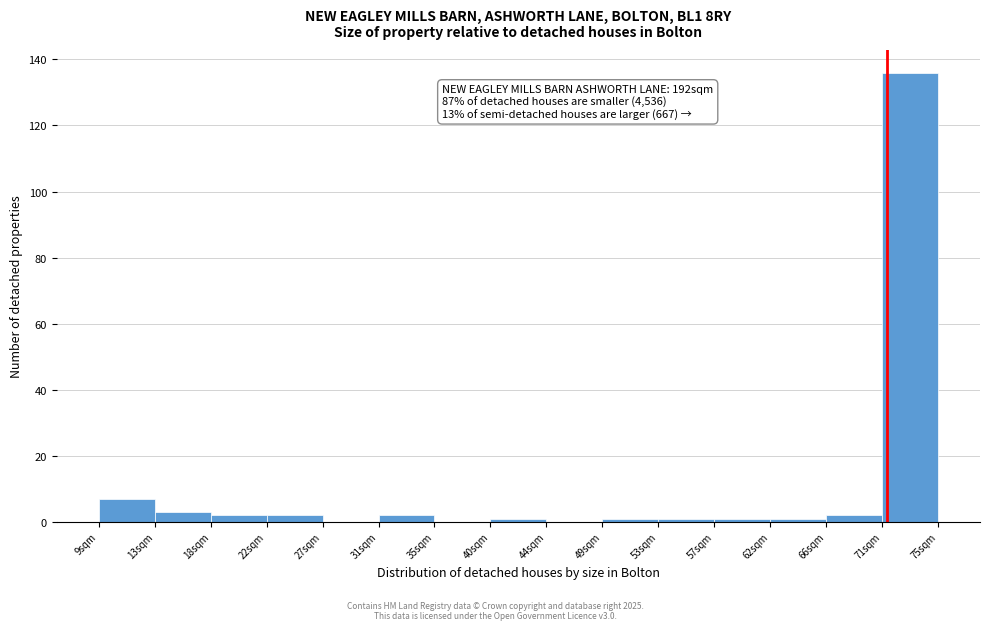

Which range on the x-axis has the tallest bar?

70.6 to 75.0